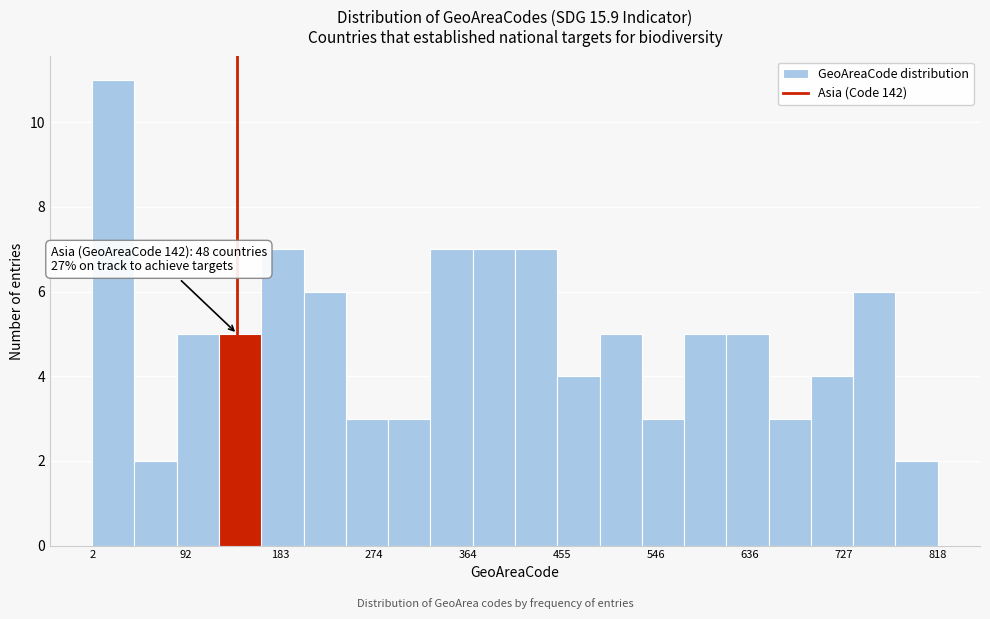

Over which range of the x-axis is the bar tallest?

0 to 40